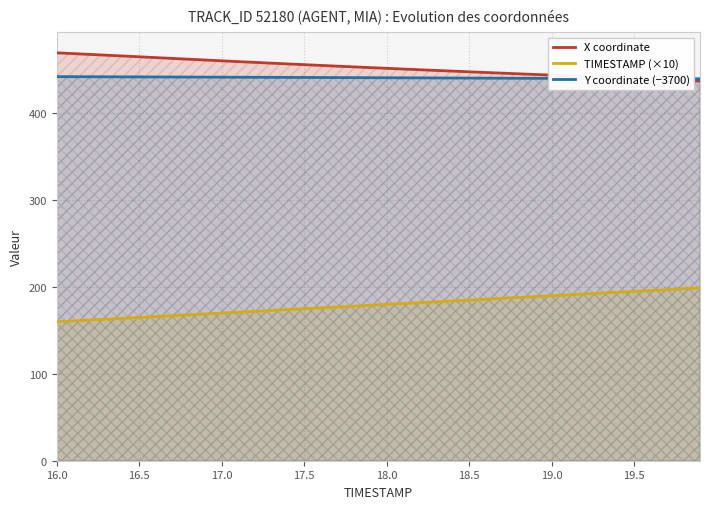

The Y coordinate (−3700) series shows 190.5 at 16.0. True or false?

False